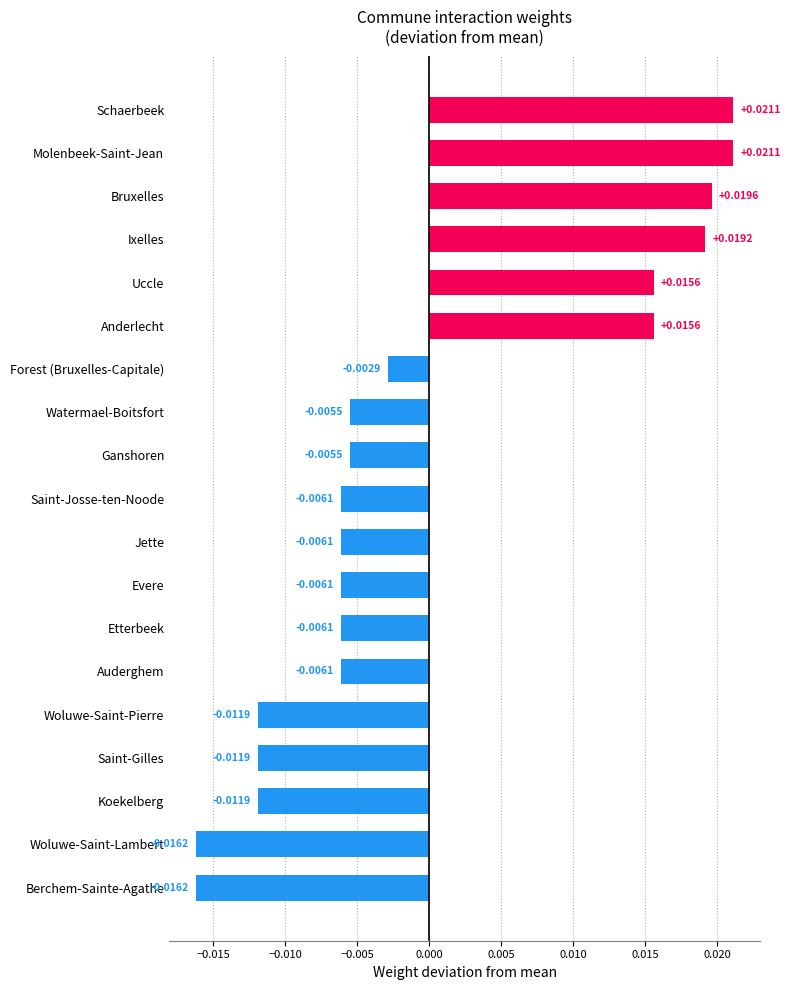

Are the bars grouped side by side (vs. stacked)?

No